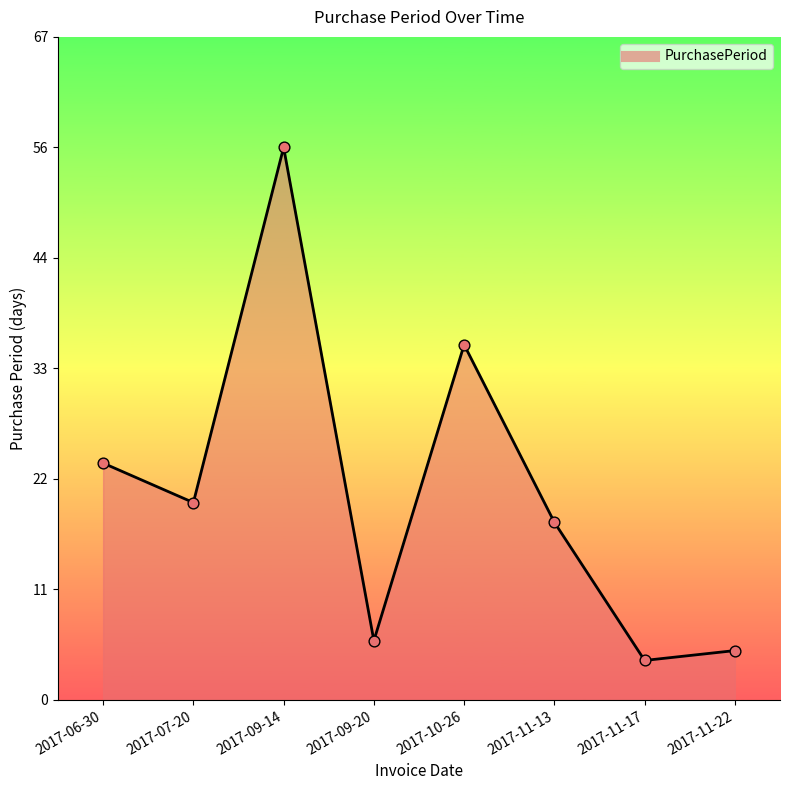

What is the change in value from 2017-06-30 to 2017-09-20?

-18